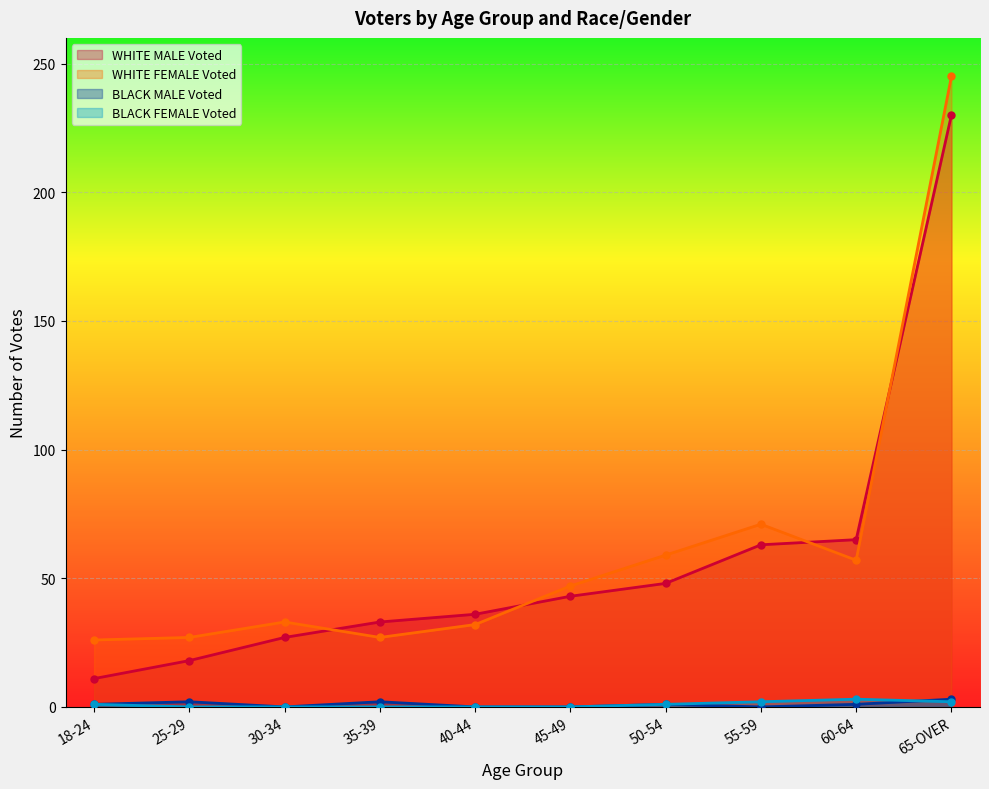

What is the approximate value of BLACK MALE Voted at 35-39?

2